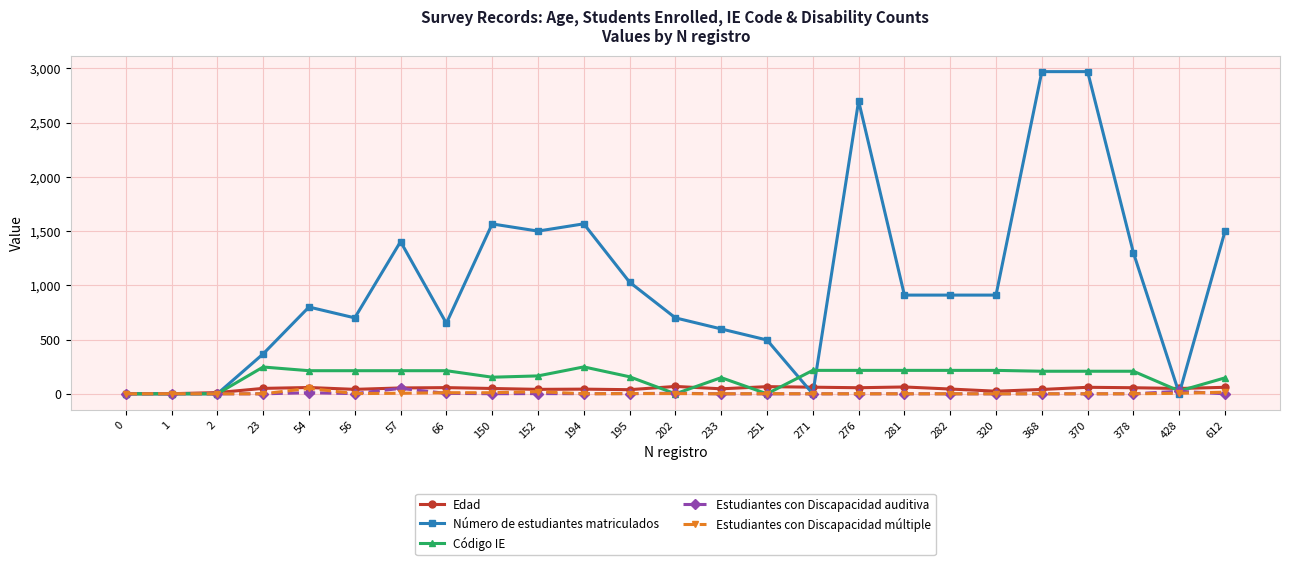

Which series ends up on top after the final intersection of Edad and Número de estudiantes matriculados?

Número de estudiantes matriculados